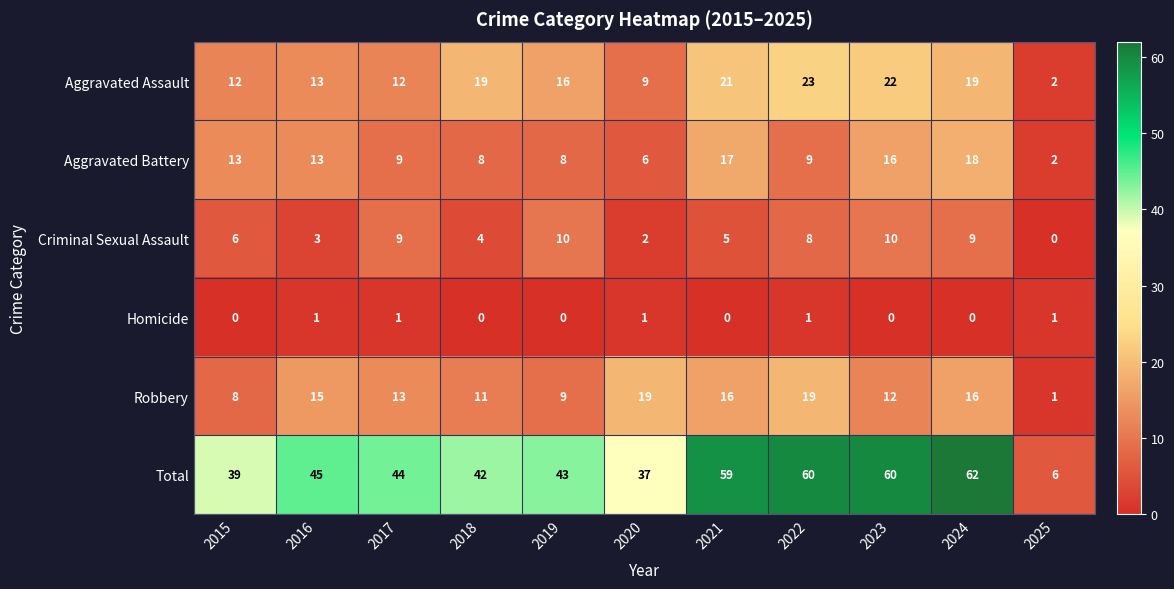

The value of Homicide at 2021 is 0. True or false?

True